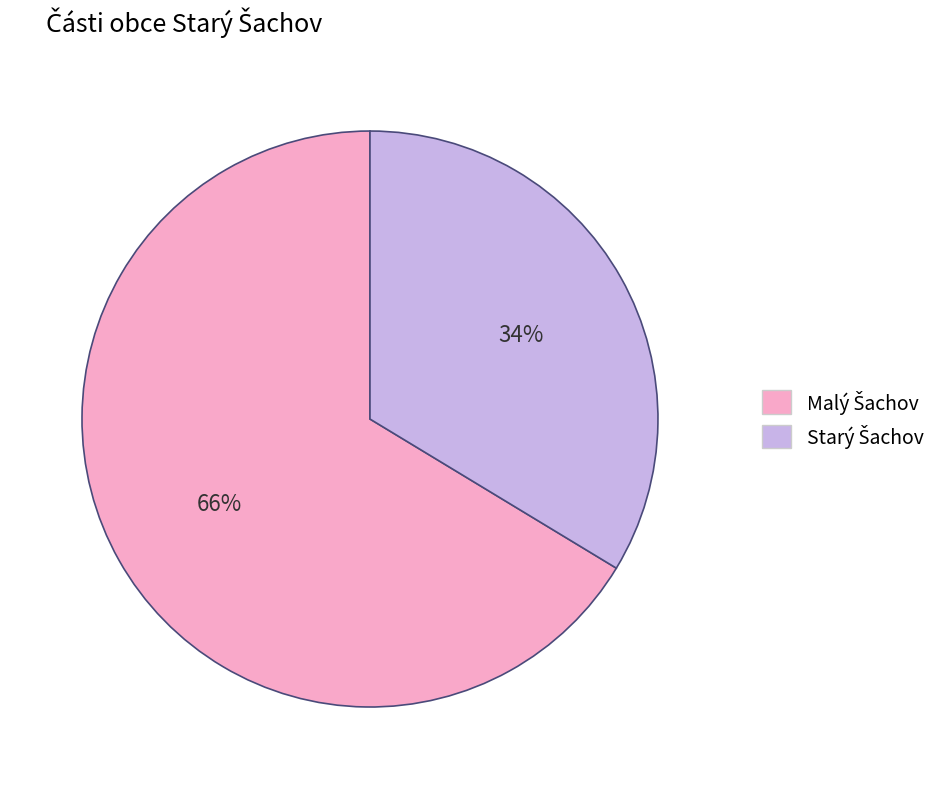

To the nearest percent, what is the average slice percentage?

50%